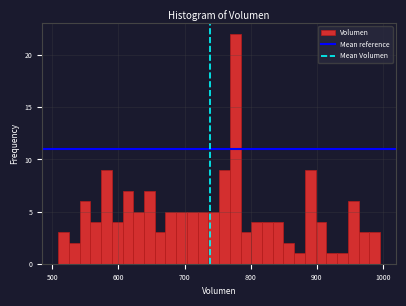

Around what value on the x-axis is the tallest bar? Give the approximate position of its centre, as read against the axis.

780